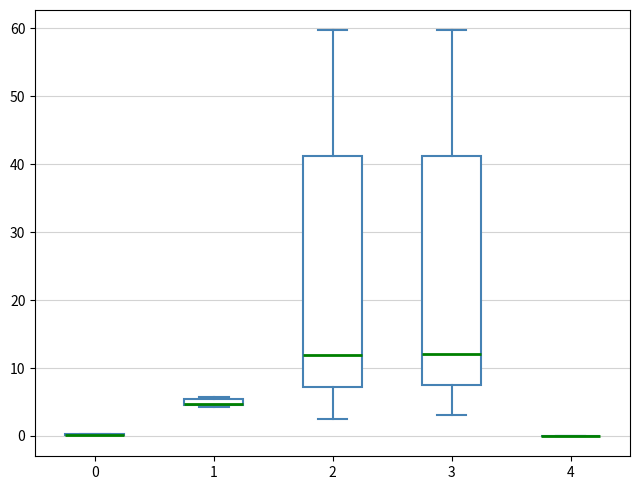

Where does the median line of the box at x = 2 sit on the y-axis? The values are not printed on the chart, so give them approximately, as read against the axis.

12